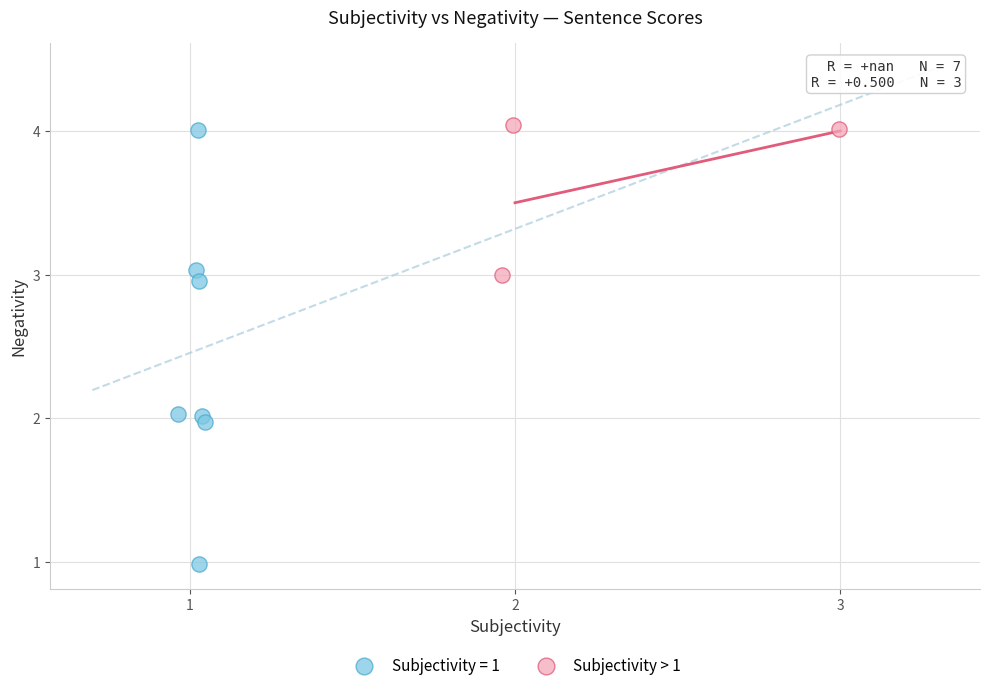

Which series has the largest Y range (max minus min)?

Subjectivity = 1